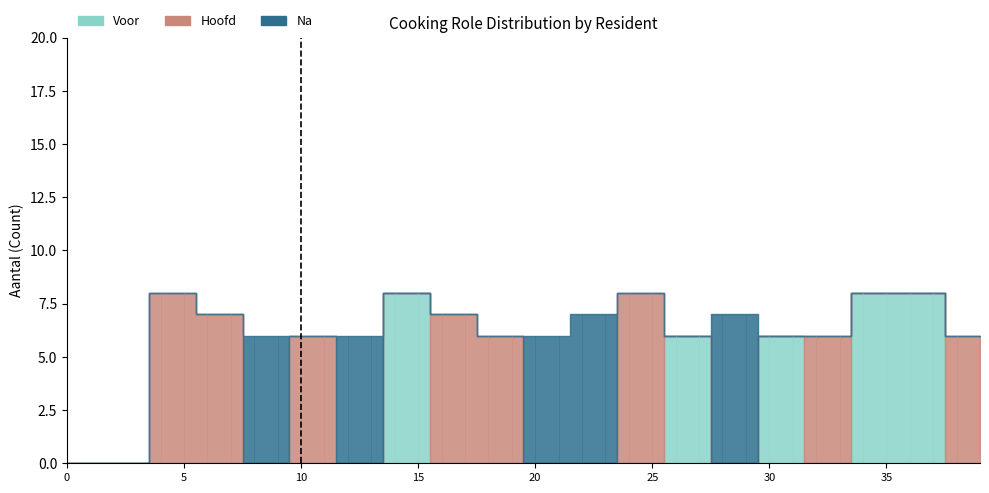

Reading left to right, what are all the values shown in this chart?

Voor: 0	0	0	0	0	0	0	0	0	0	0	0	0	0	8	8	0	0	0	0	0	0	0	0	0	0	6	6	0	0	6	6	0	0	8	8	8	8	0	0
Hoofd: 0	0	0	0	8	8	7	7	0	0	6	6	0	0	0	0	7	7	6	6	0	0	0	0	8	8	0	0	0	0	0	0	6	6	0	0	0	0	6	6
Na: 0	0	0	0	0	0	0	0	6	6	0	0	6	6	0	0	0	0	0	0	6	6	7	7	0	0	0	0	7	7	0	0	0	0	0	0	0	0	0	0